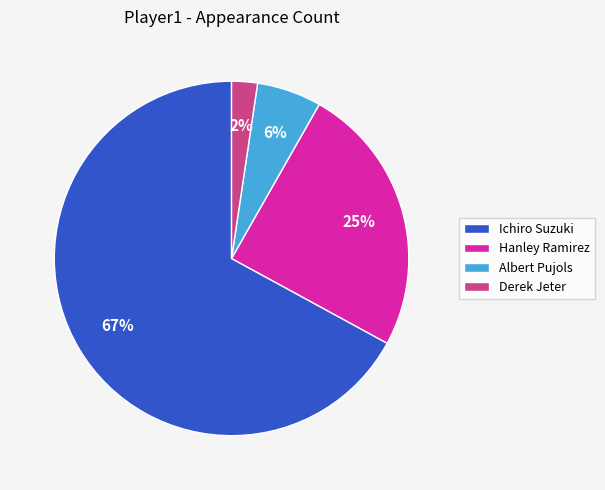

The Ichiro Suzuki slice represents 67% of the pie. True or false?

True